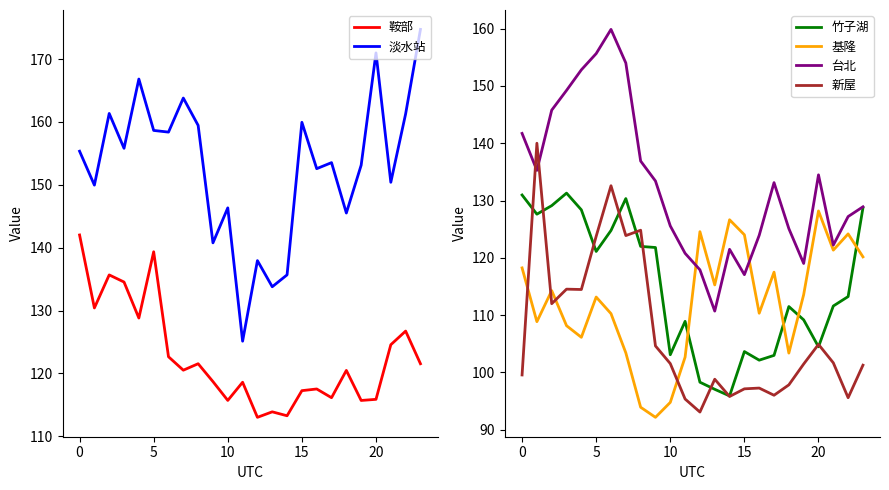

True or false: 淡水站 has more than 0 points higher than both neighbors.

True